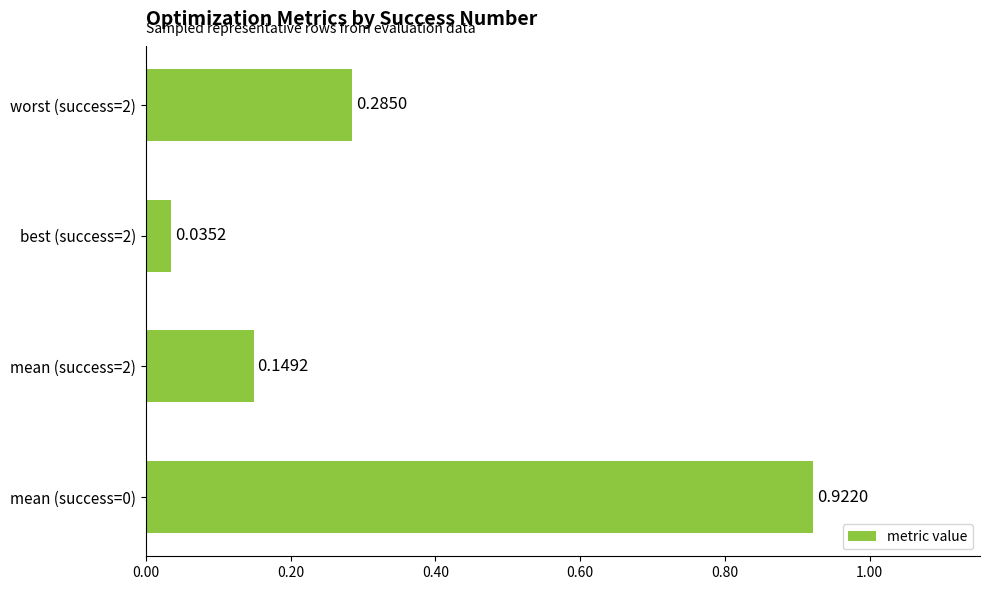

What is the sum of all values?

1.4